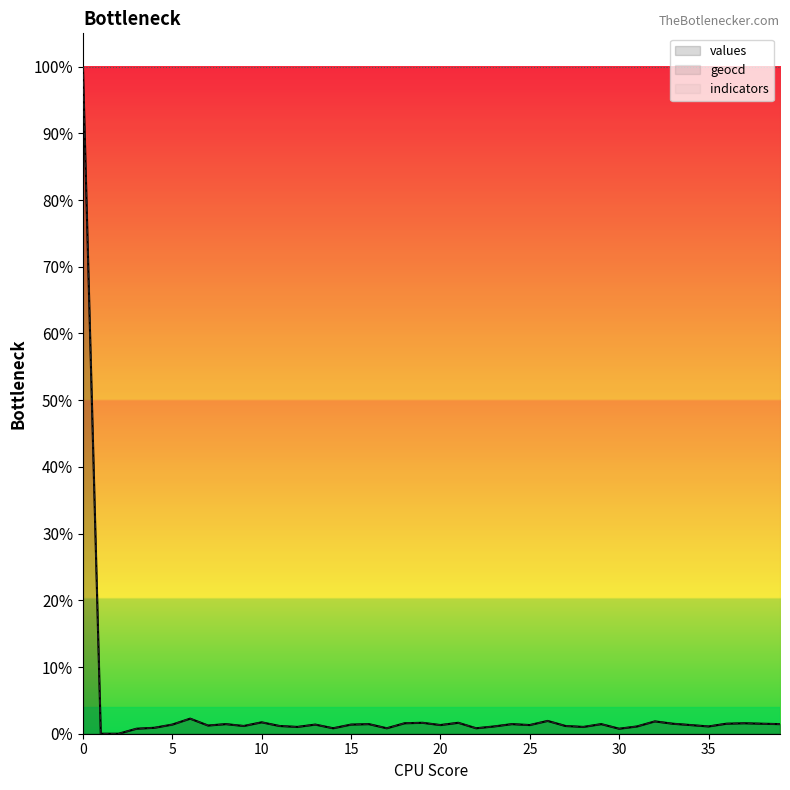

At how many categories does at least one series exceed 0?

38